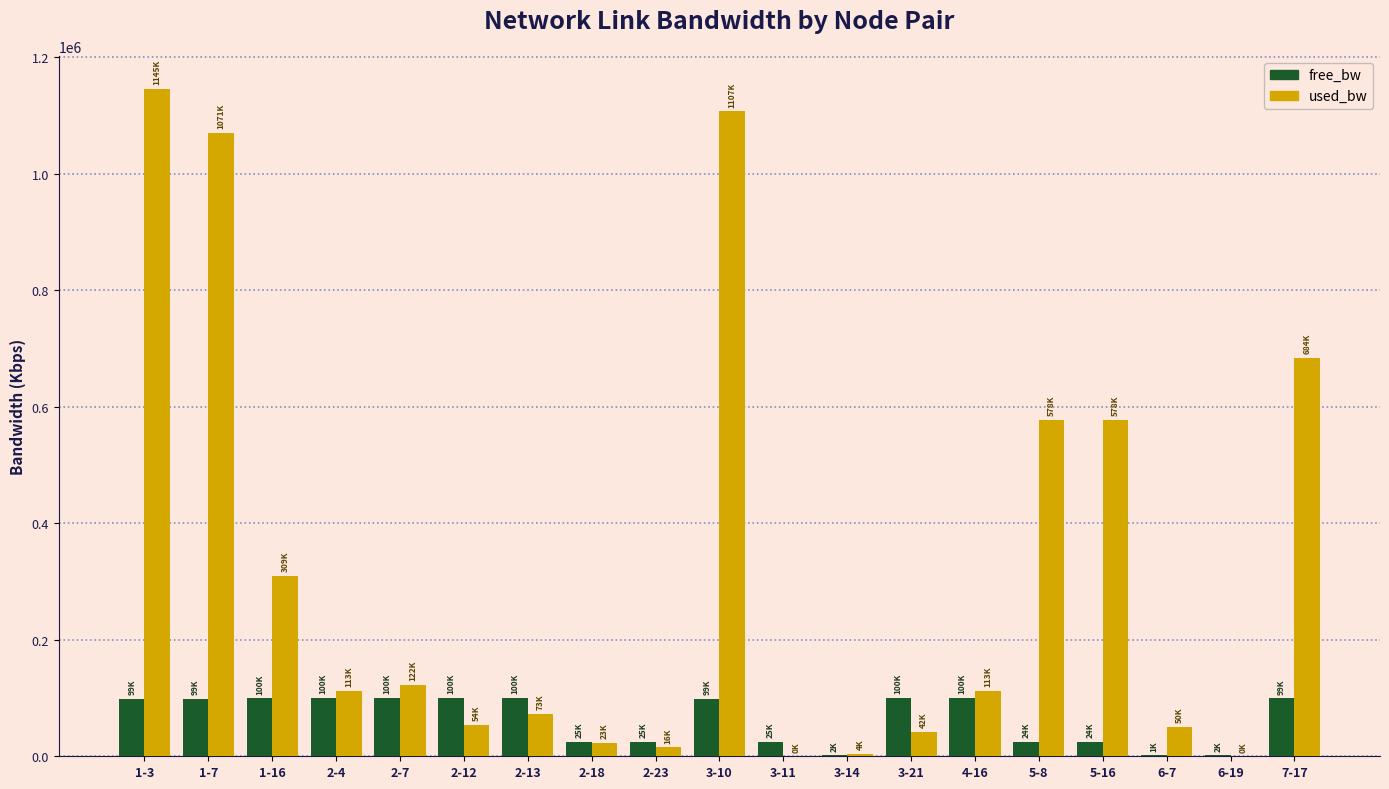

Which series has the widest spread of values?

used_bw